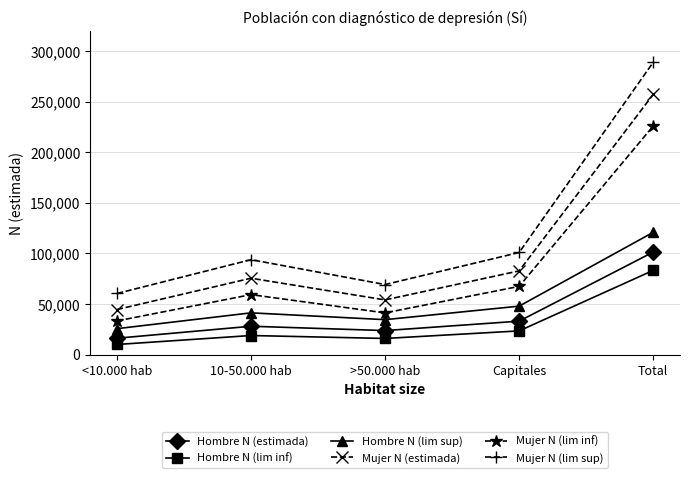

Which label corresponds to the largest value in the chart?

Total